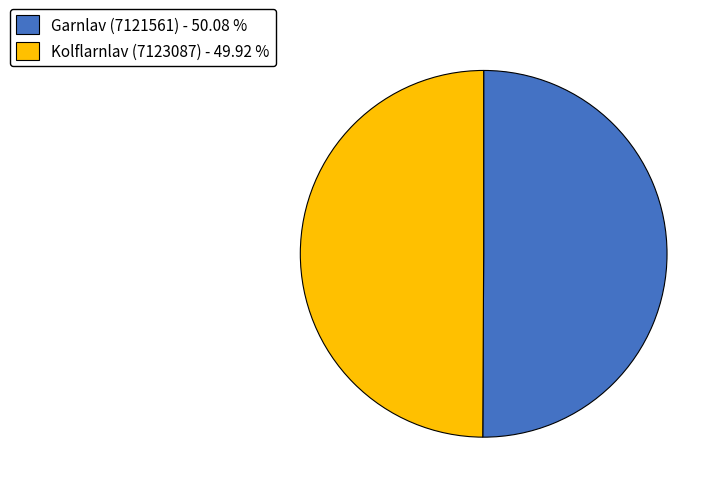

Approximately how many times larger is the value at Kolflarnlav (7123087) - 49.92 % compared to Garnlav (7121561) - 50.08 %?

1.0